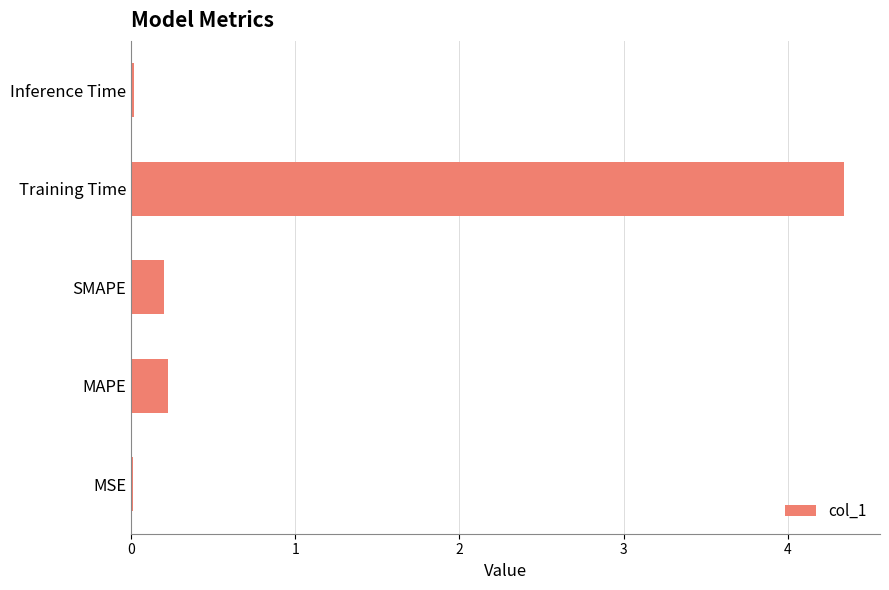

Between Inference Time and Training Time, which is larger?

Training Time